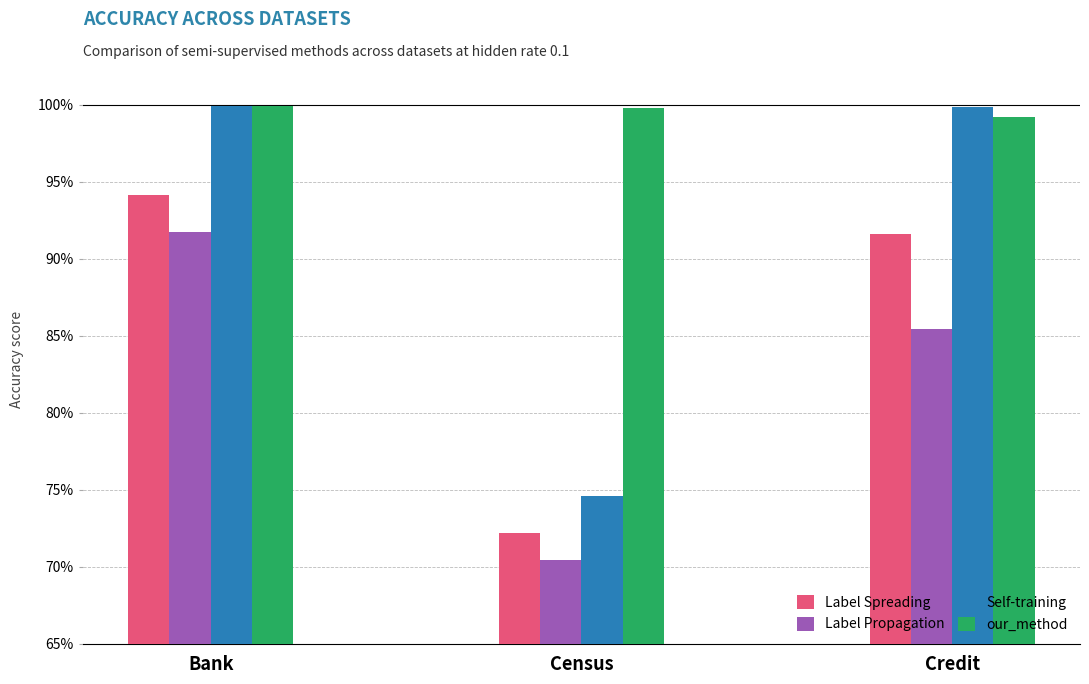

At which category does the chart reach its minimum across all series?

Census